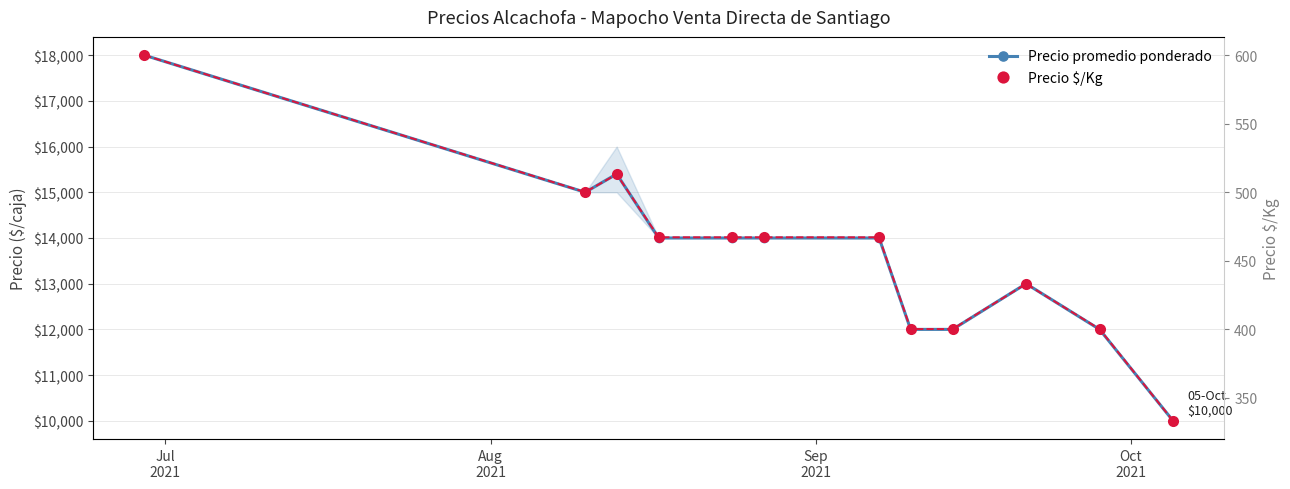

Count the number of data series in this chart.

2